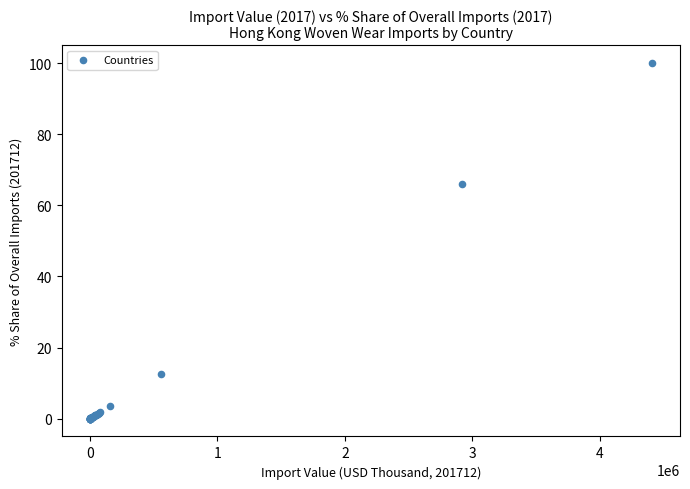

What Y value in the scatter plot is closest to 50?

66.1